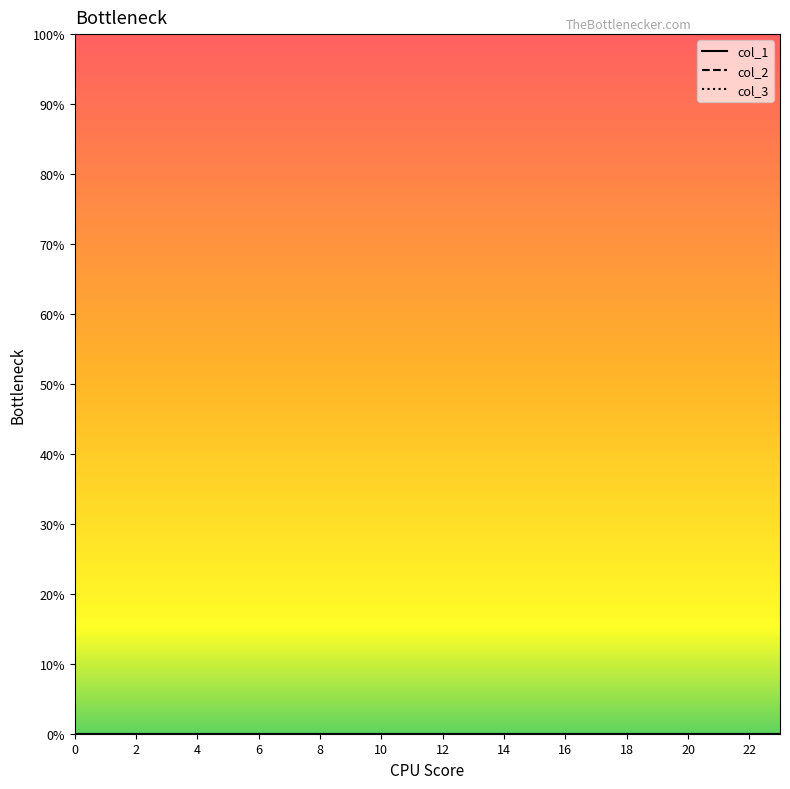

What is the label of the 11th point from the right?

10